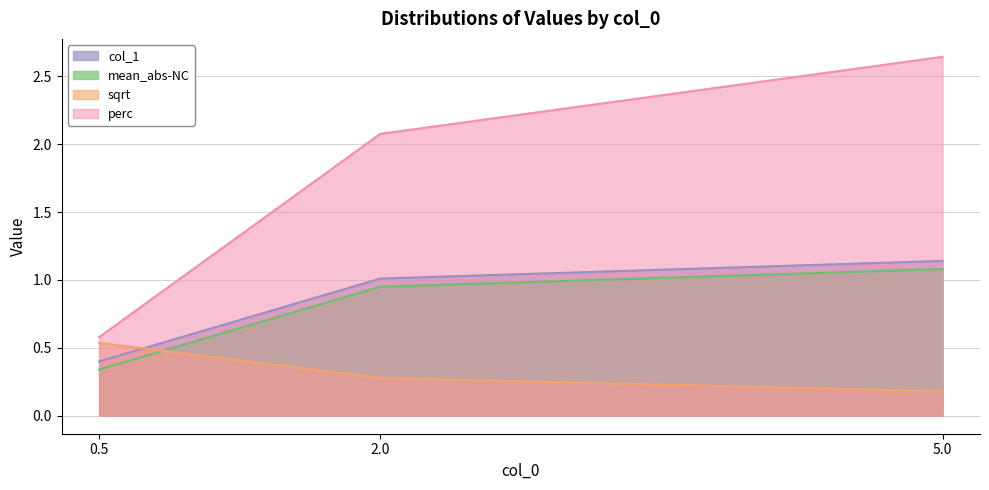

The value of perc at 5 is 2.6. True or false?

True